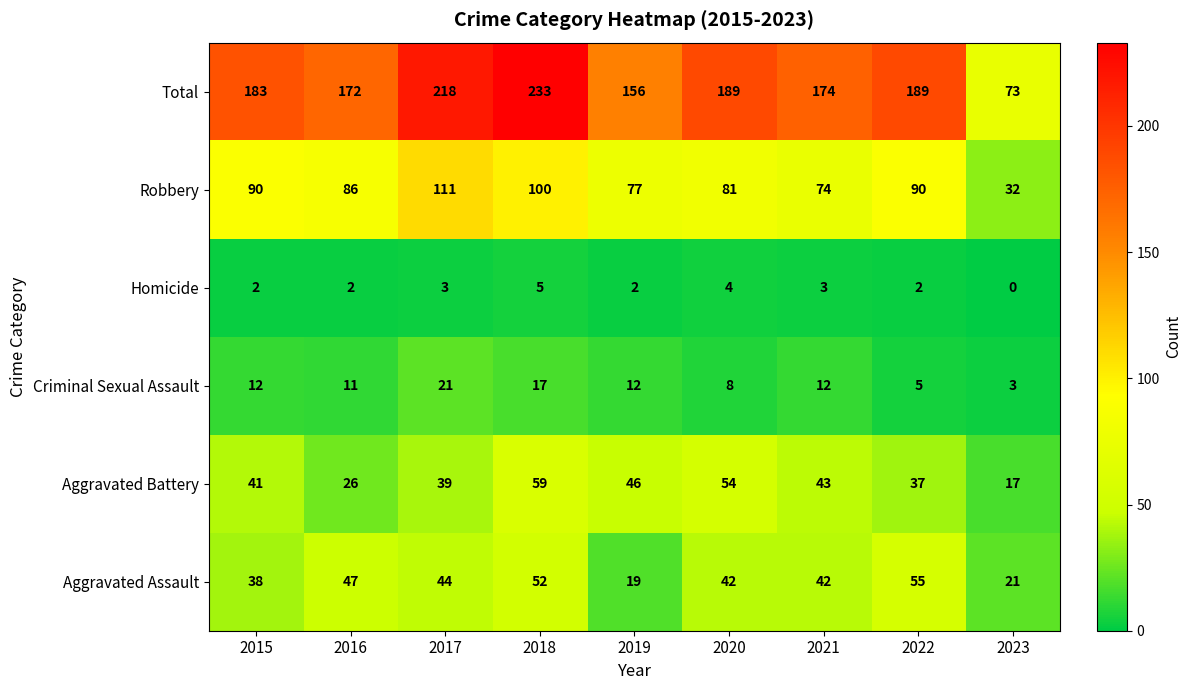

Which series has the largest total across all categories?

Total